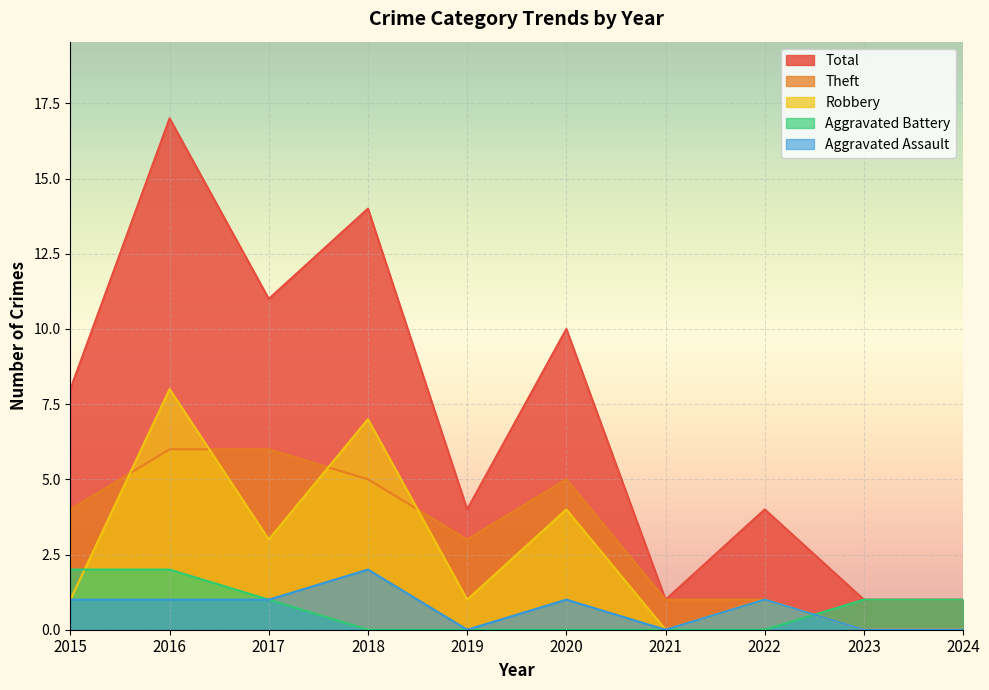

Between 2017 and 2021, which series saw the biggest shift?

Total